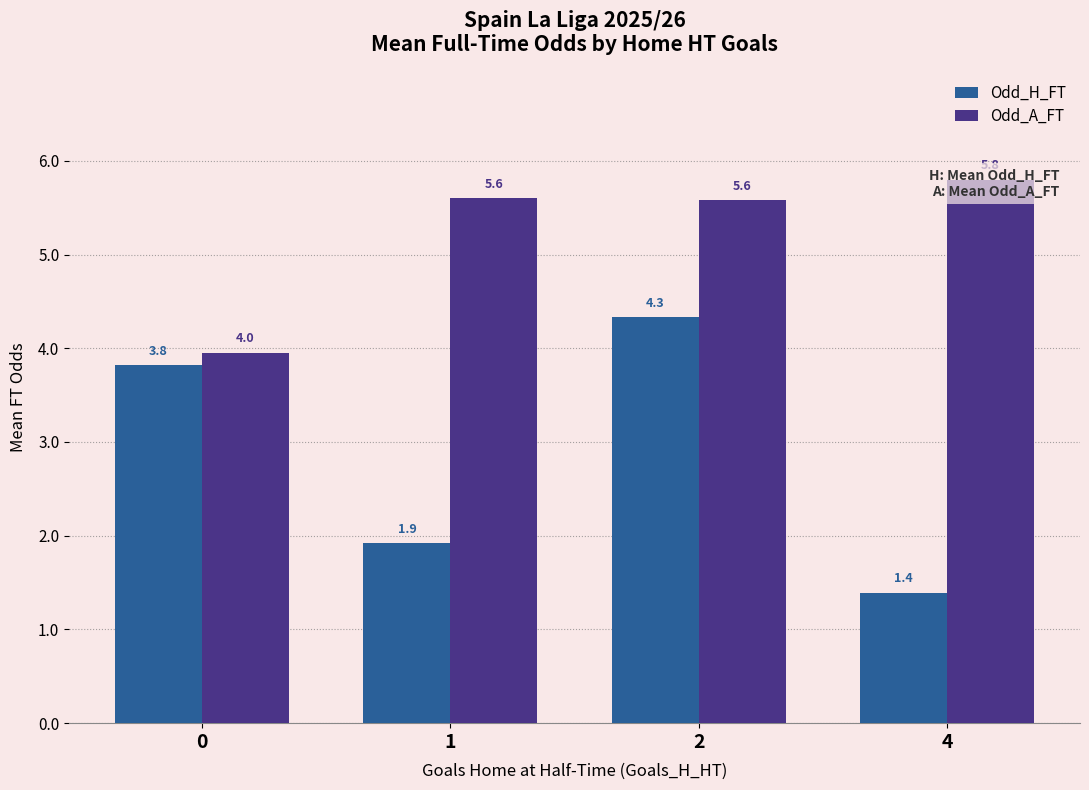

Reading left to right, extract all data points from this chart.

Odd_H_FT: 0=3.8	1=1.9	2=4.3	4=1.4
Odd_A_FT: 0=4.0	1=5.6	2=5.6	4=5.8